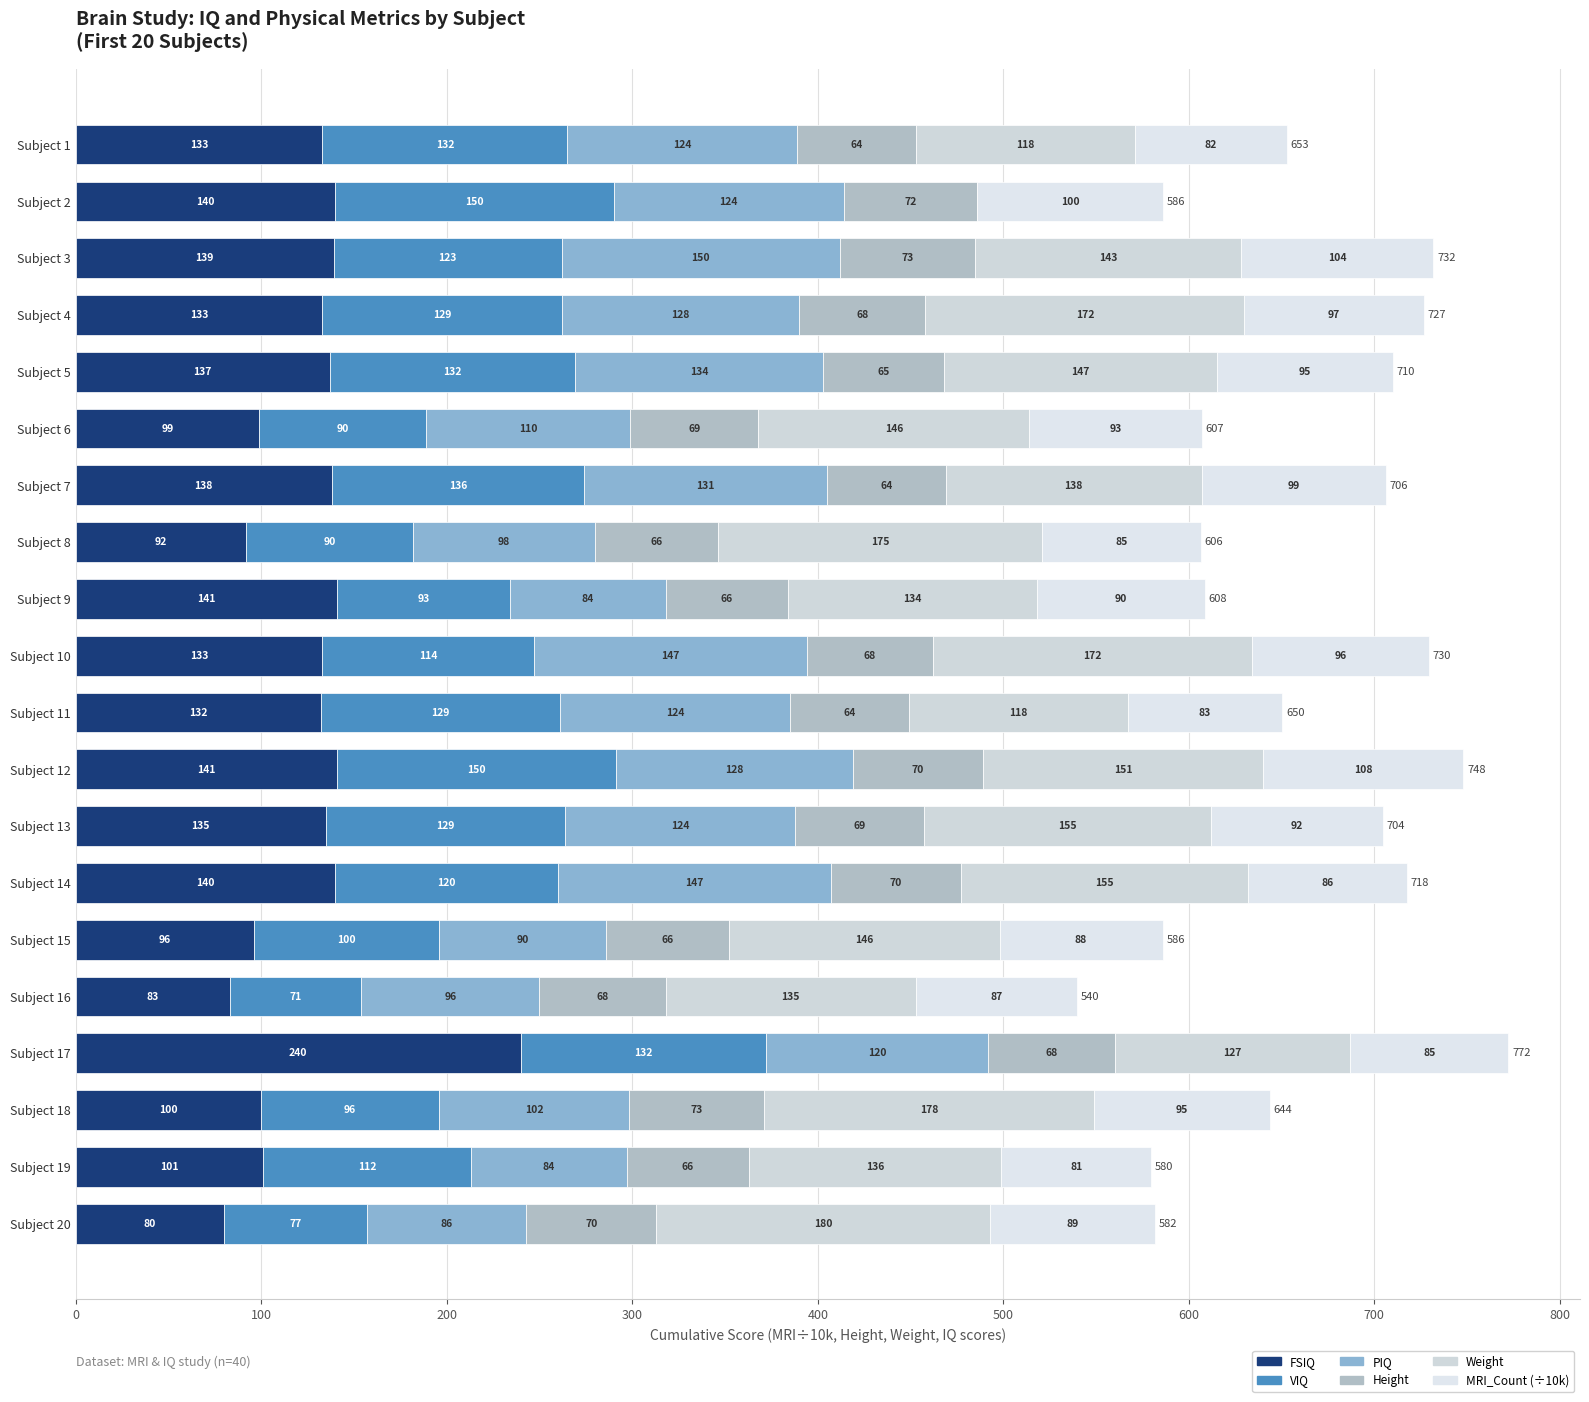

What is the label of the 8th bar from the right?

12